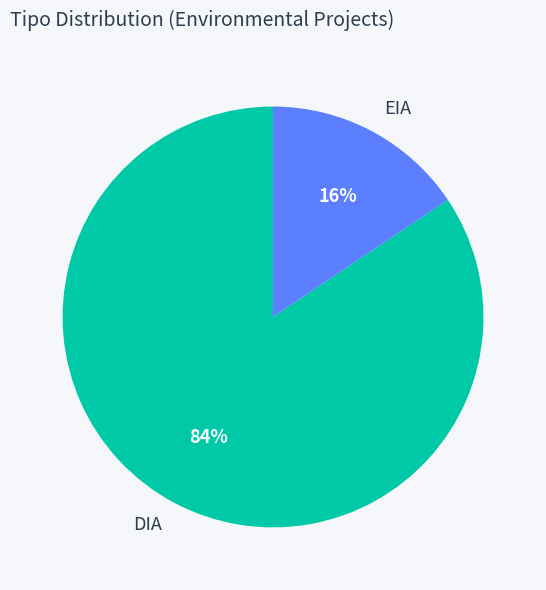

What is the largest slice in the pie chart?

DIA